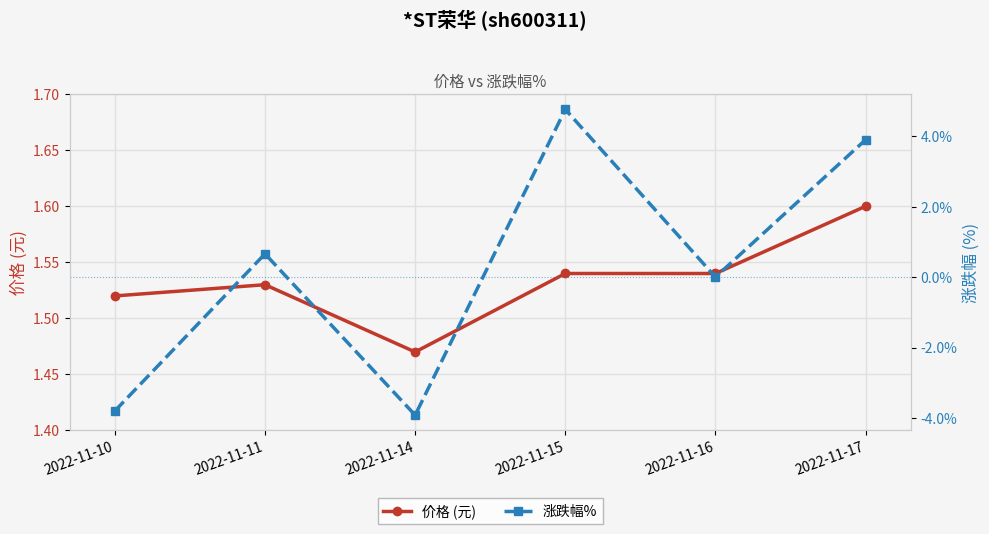

What are all the series names shown in the legend?

价格 (元), 涨跌幅%